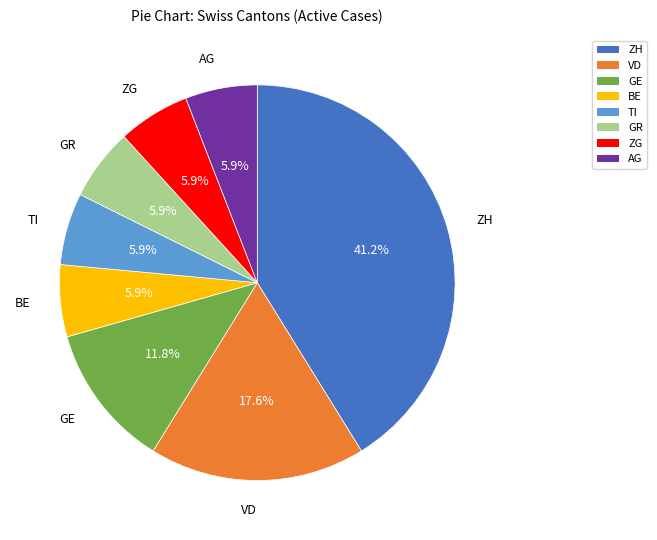

To the nearest percent, what portion does BE represent?

6%